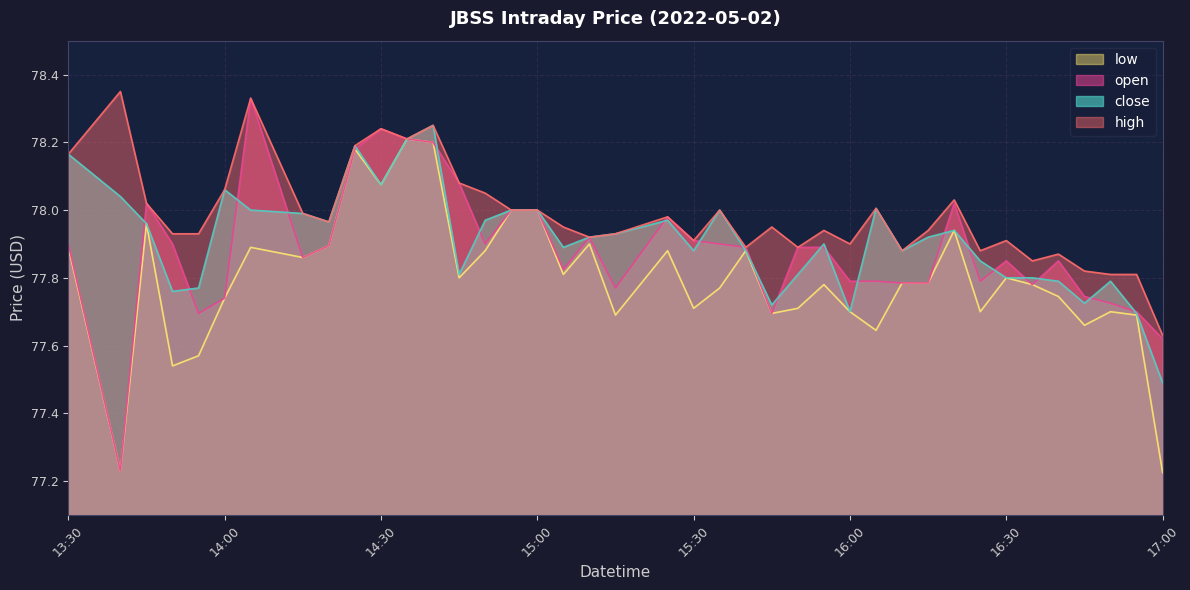

Where is close nearest to the value 77?

17:00